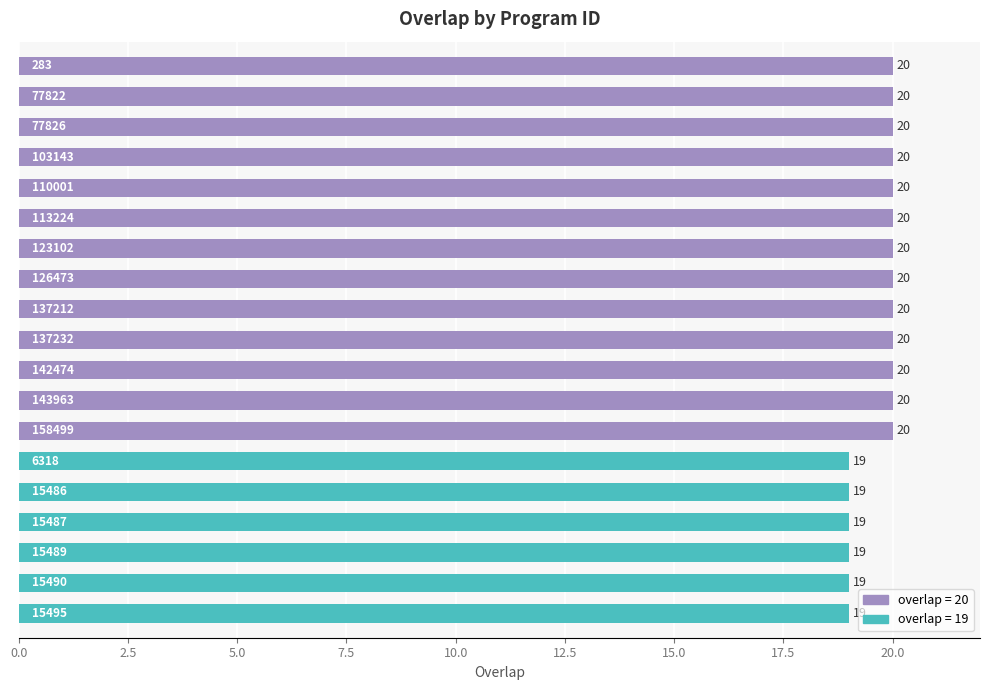

What is the maximum value shown in the chart?

20